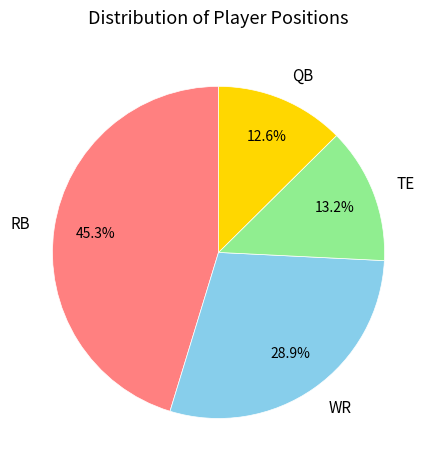

Rank the categories by value from lowest to highest.

QB, TE, WR, RB